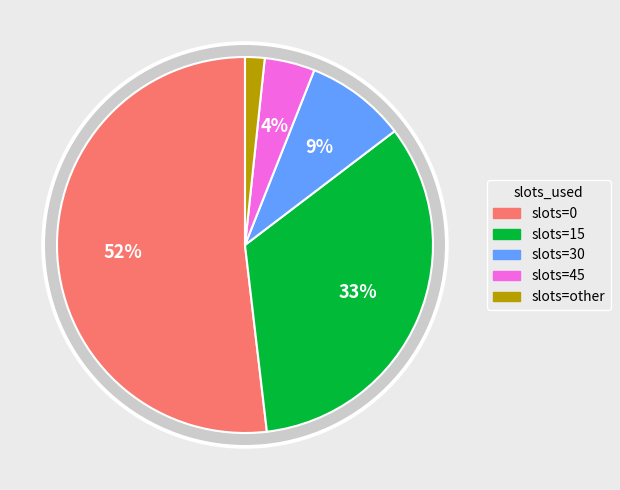

Which slice is the largest?

slots_used_0